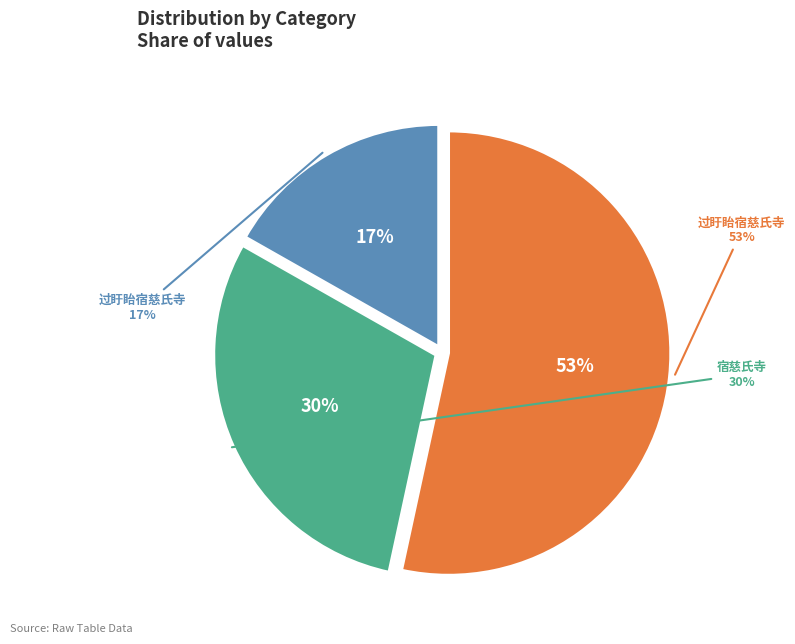

What is the change in value from 过盱眙宿慈氏寺 (1061556) to 宿慈氏寺 (592780)?

-468776